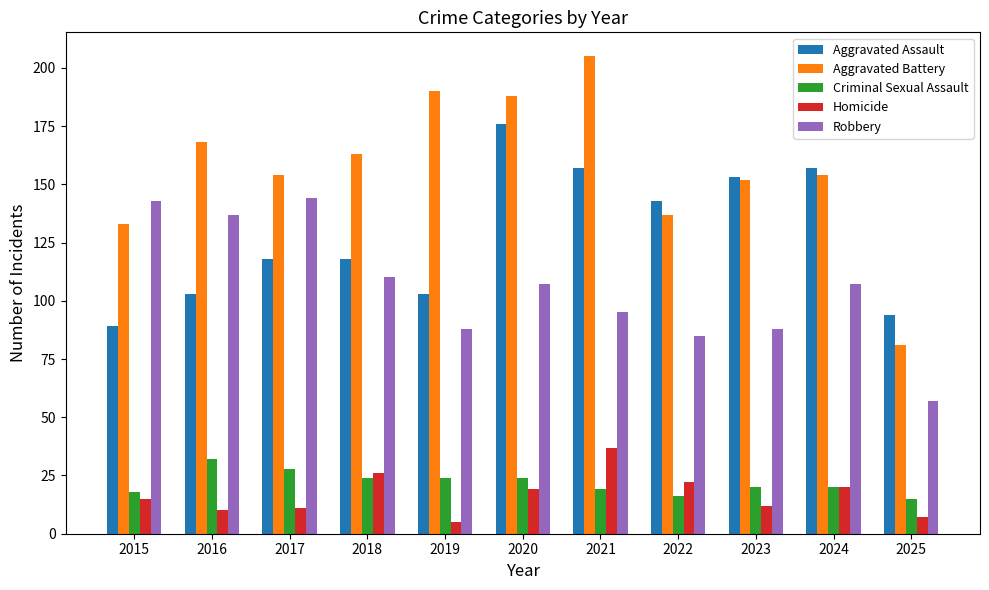

What is the highest value of the Aggravated Battery series?

205